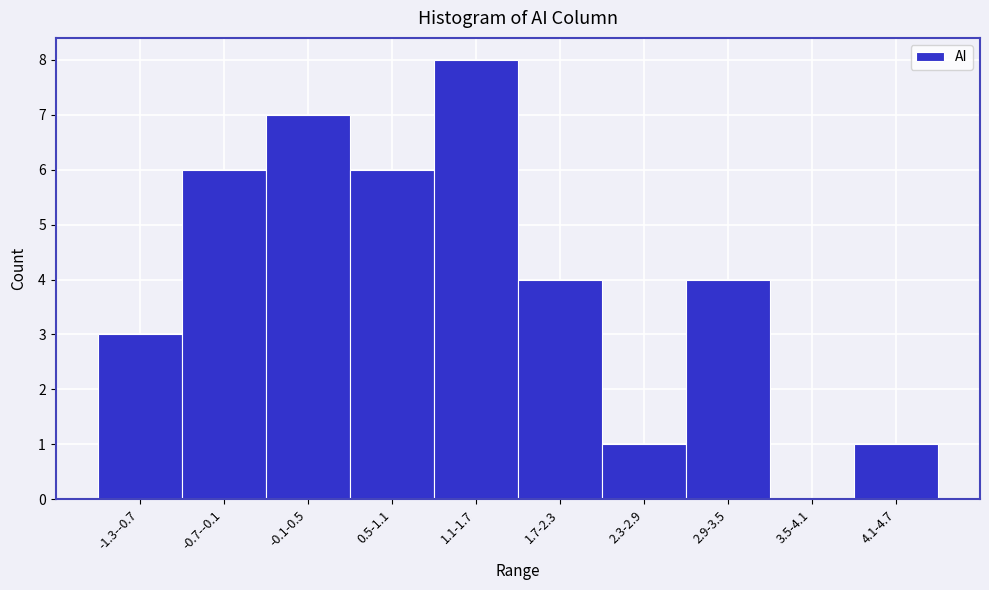

Reading right to left, transcribe all the data shown in this chart.

4.1-4.7=1	3.5-4.1=0	2.9-3.5=4	2.3-2.9=1	1.7-2.3=4	1.1-1.7=8	0.5-1.1=6	-0.1-0.5=7	-0.7--0.1=6	-1.3--0.7=3